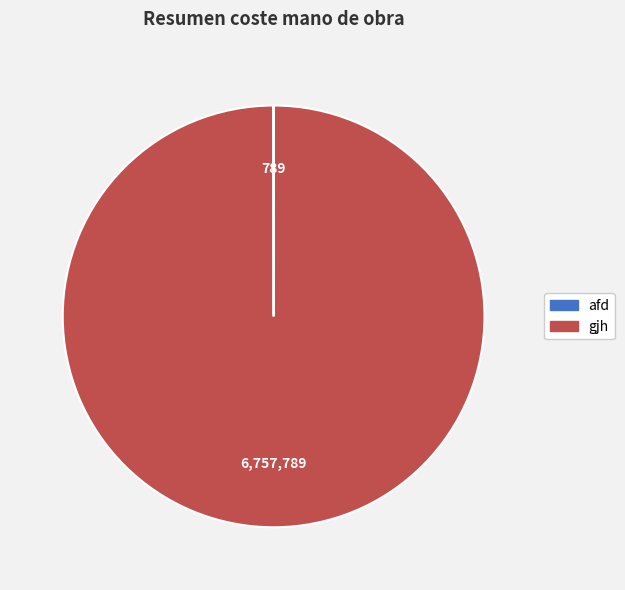

Is it true that gjh is 100% of the pie?

True